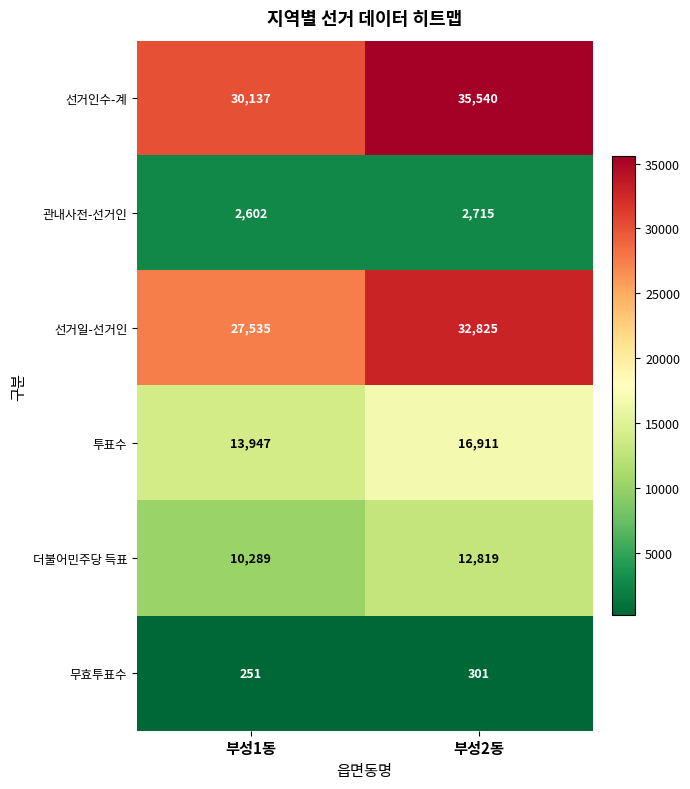

At how many categories does at least one series exceed 27898?

2